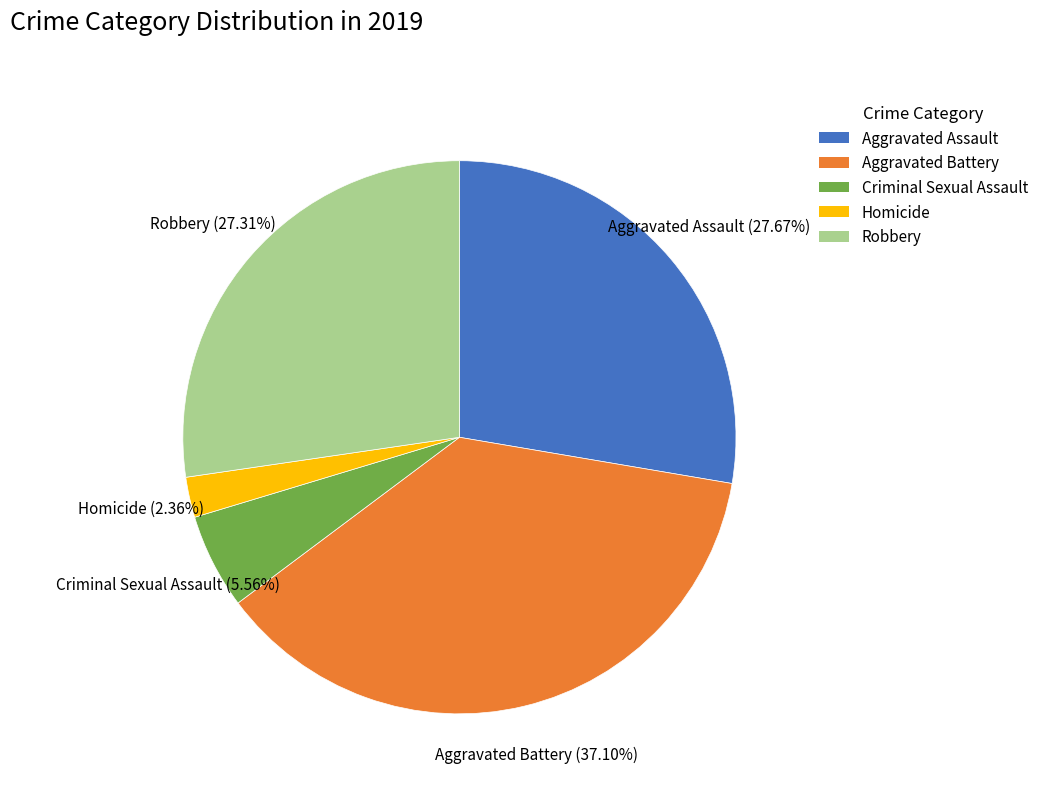

What percentage is the Aggravated Battery slice, to the nearest percent?

37%